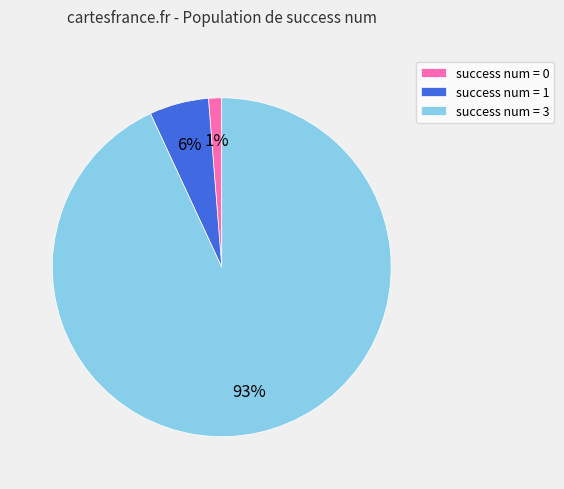

Between success num = 0 and success num = 3, which is larger?

success num = 3